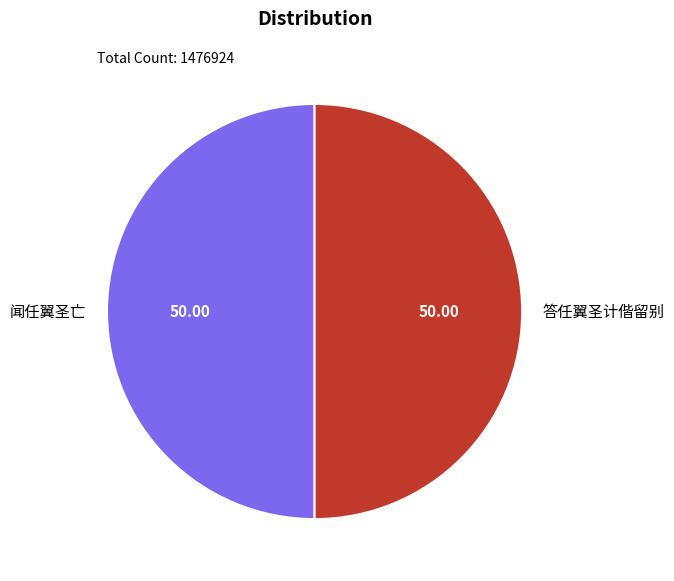

What is the ratio of the value at 答任翼圣计偕留别 to the value at 闻任翼圣亡?

1.0